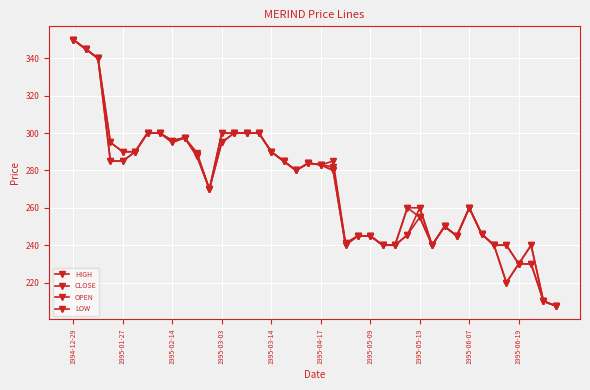

Does the chart have visible grid lines?

Yes